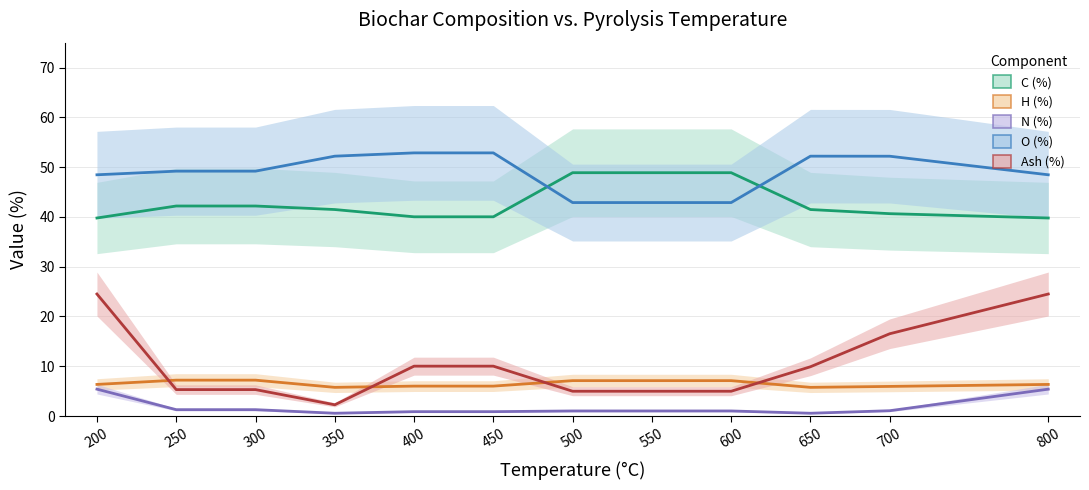

What is the difference between the second highest and second lowest values in the O (%) series?

10.0